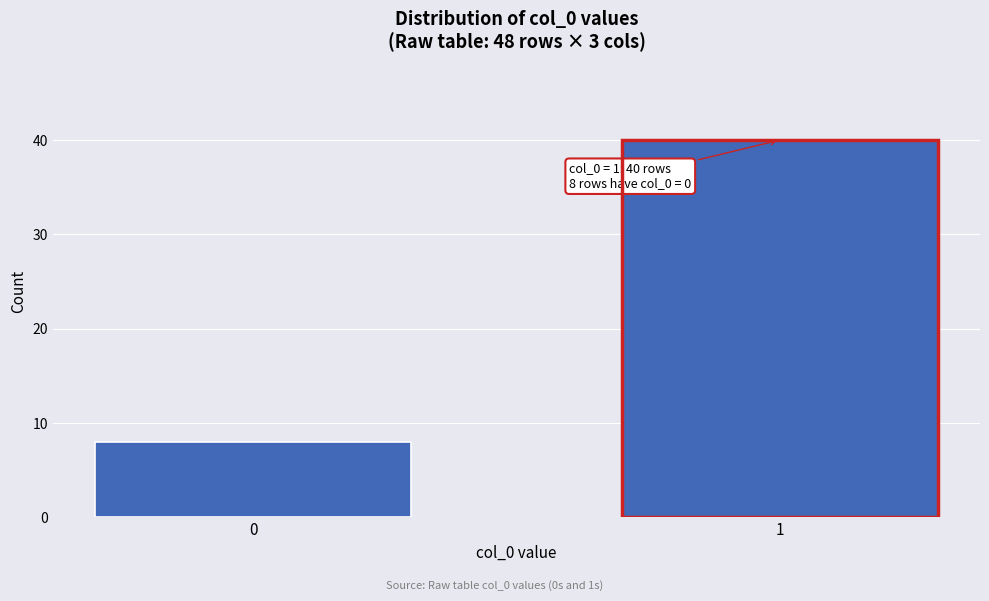

Reading right to left, list all the values displayed in this chart.

40	8